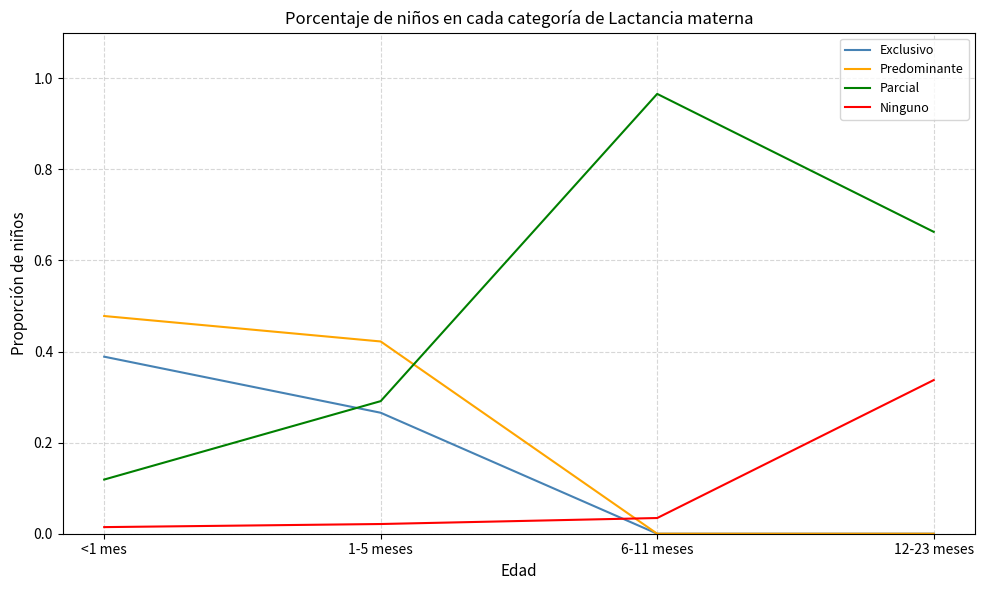

How many lines are shown in the chart?

4